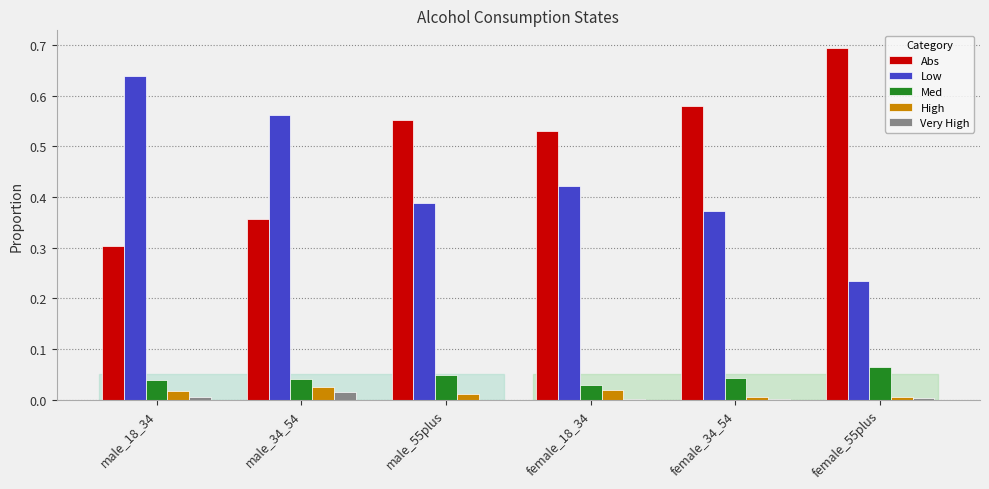

Which series has the largest total across all categories?

Abs